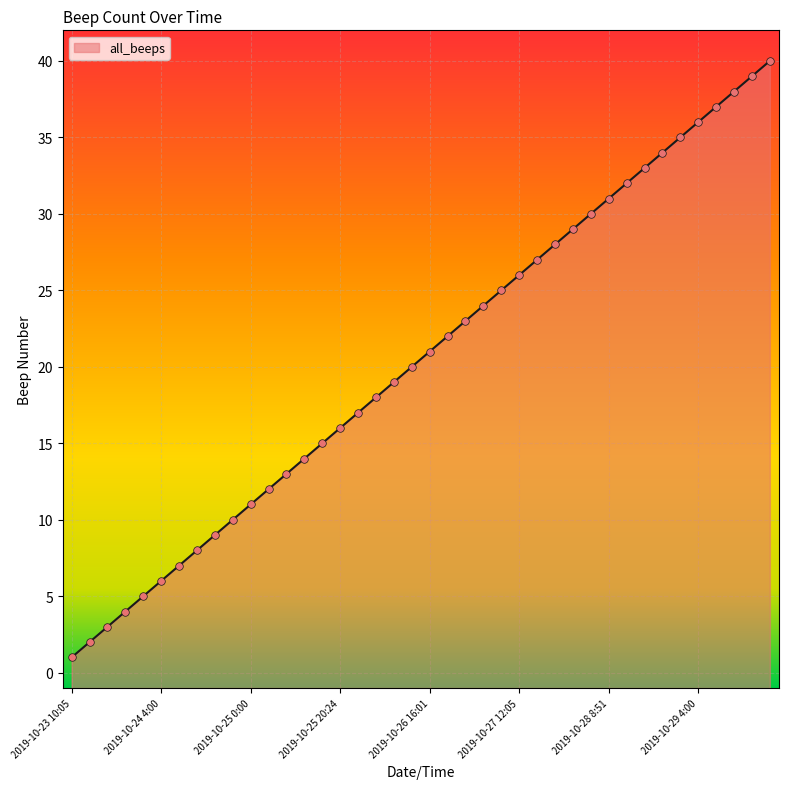

Approximately how many times larger is the value at 2019-10-28 8:51 compared to 2019-10-28 0:00?

1.1